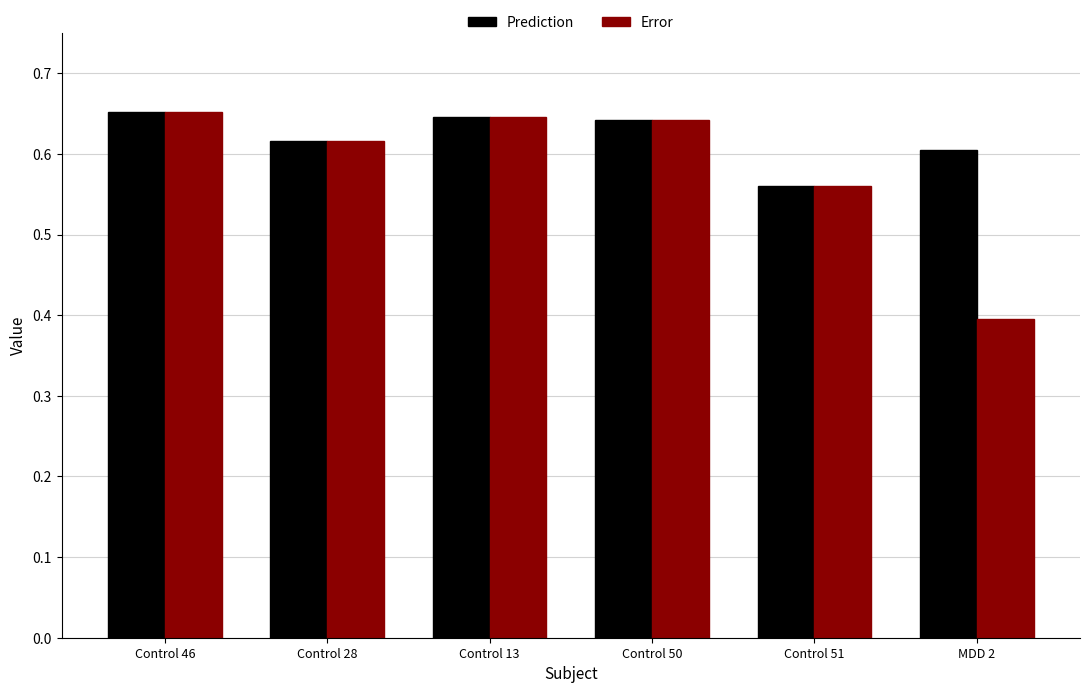

True or false: Prediction has a value of 0.8 at Control 51.

False